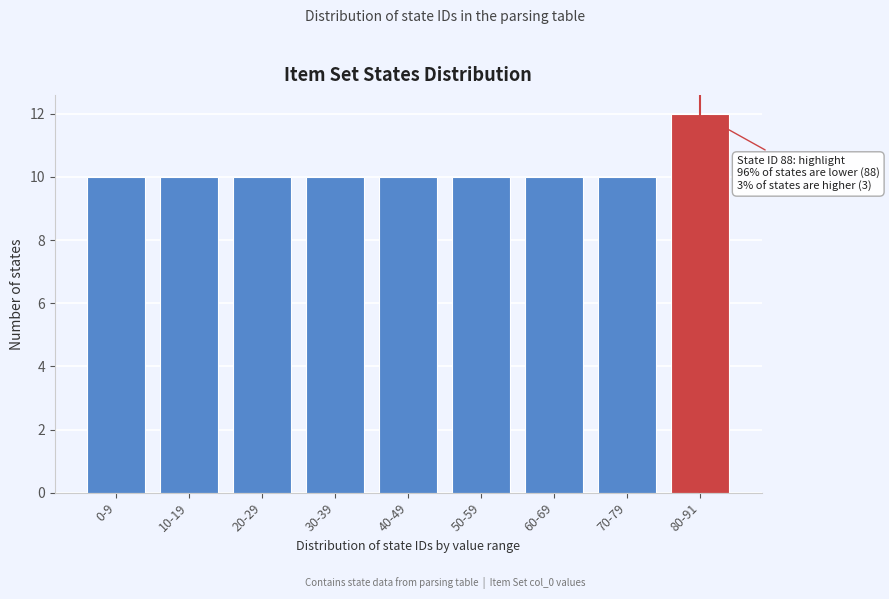

Reading left to right, what are all the values shown in this chart?

10	10	10	10	10	10	10	10	12